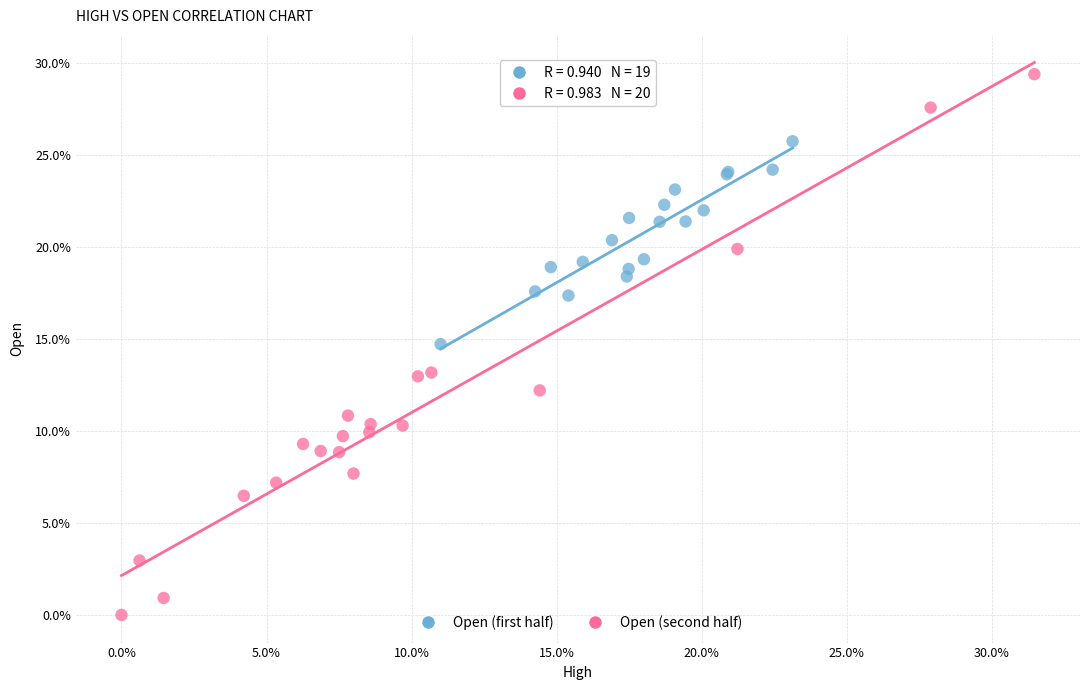

Which series reaches the minimum Y coordinate?

Open (second half)